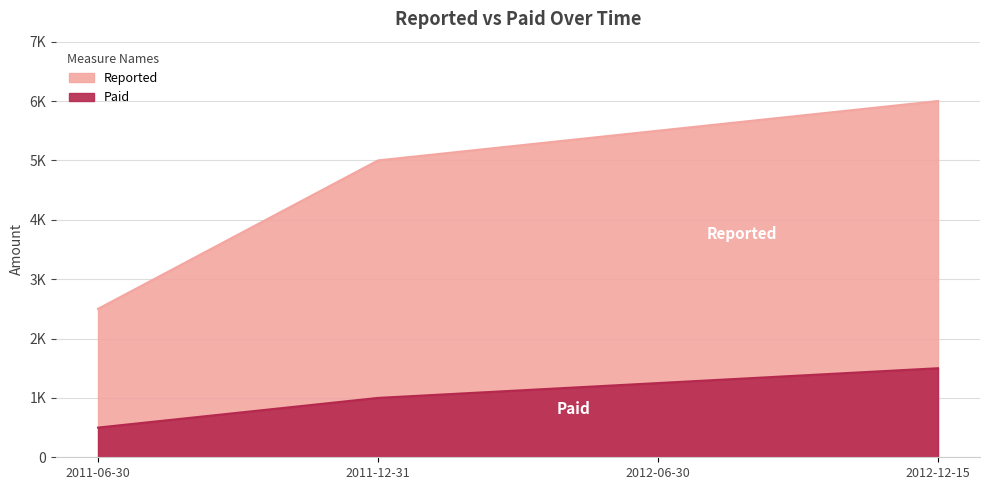

True or false: Reported and Paid intersect in this chart.

False